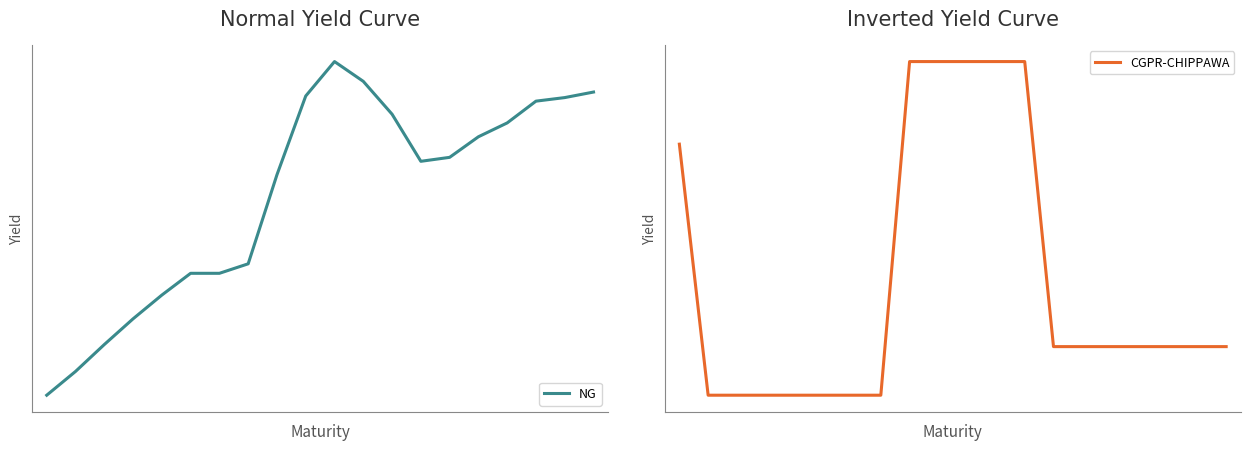

How many lines are shown in the chart?

2